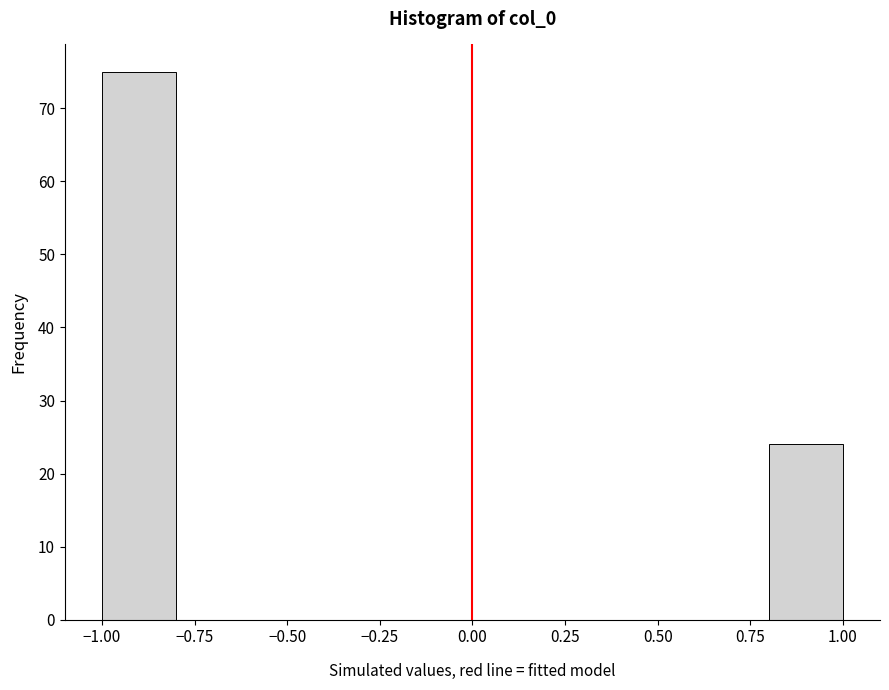

What is the height of the bar covering -1.0 to -0.8 on the x-axis? The values are not printed on the chart, so give them approximately, as read against the axis.

75